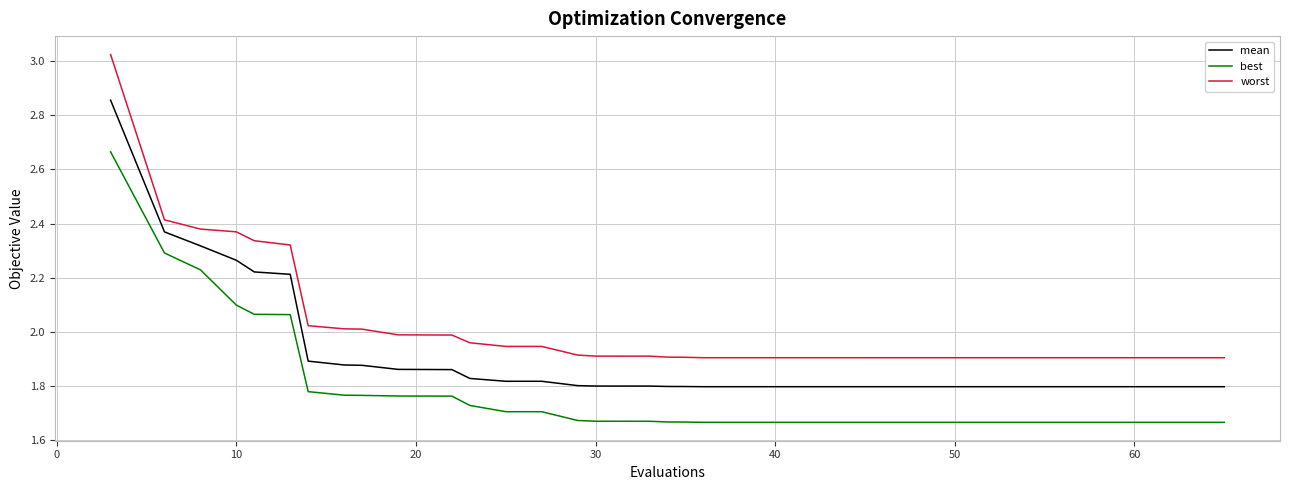

What is the difference between the maximum and minimum values in the best series?

1.0